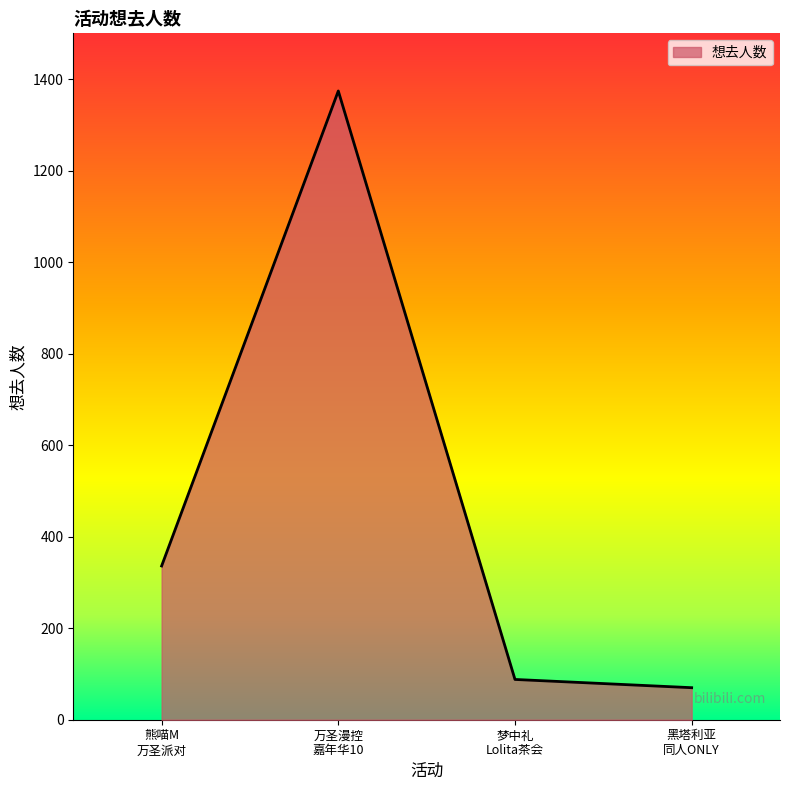

What is the minimum value shown in the chart?

70